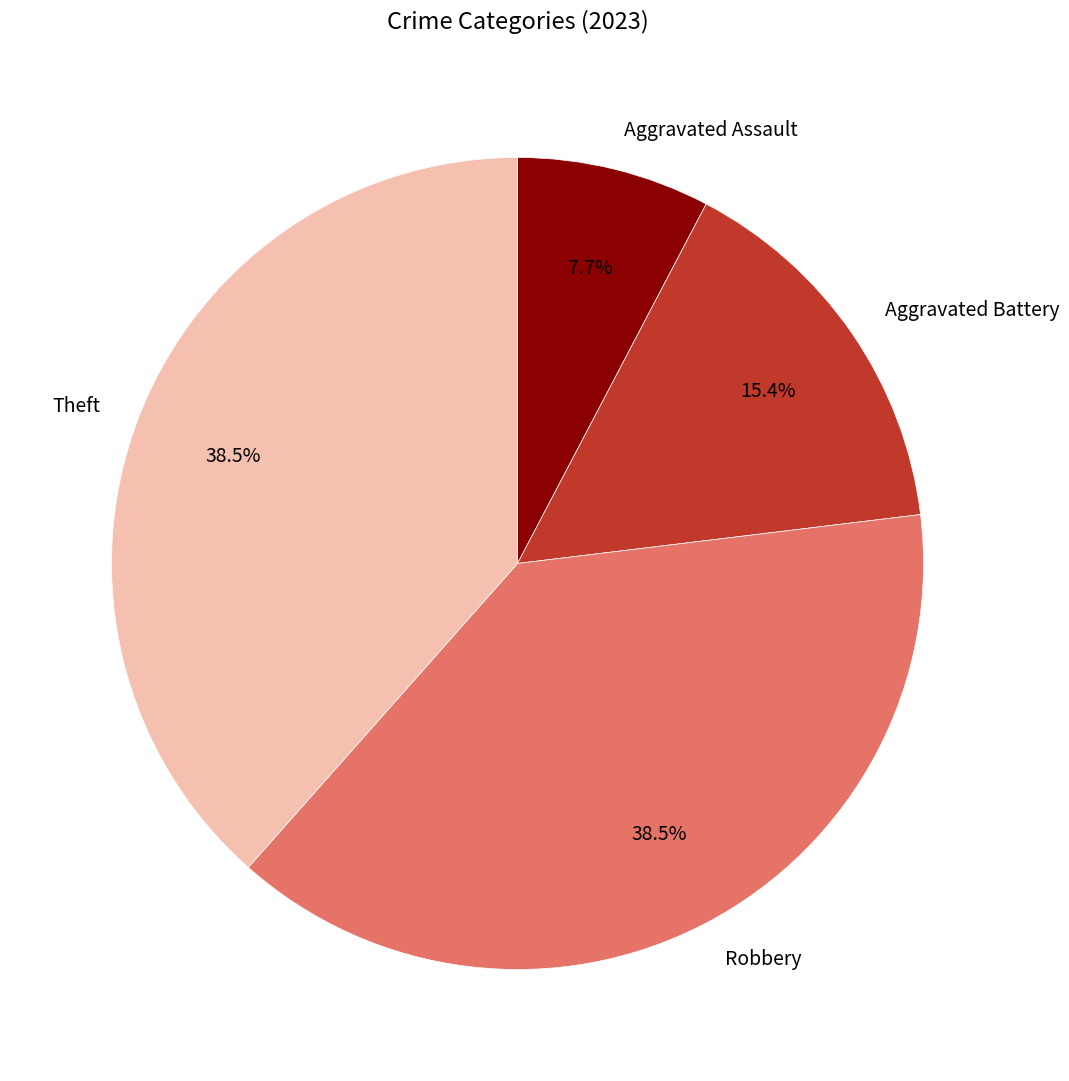

What is the smallest slice in the pie chart?

Aggravated Assault